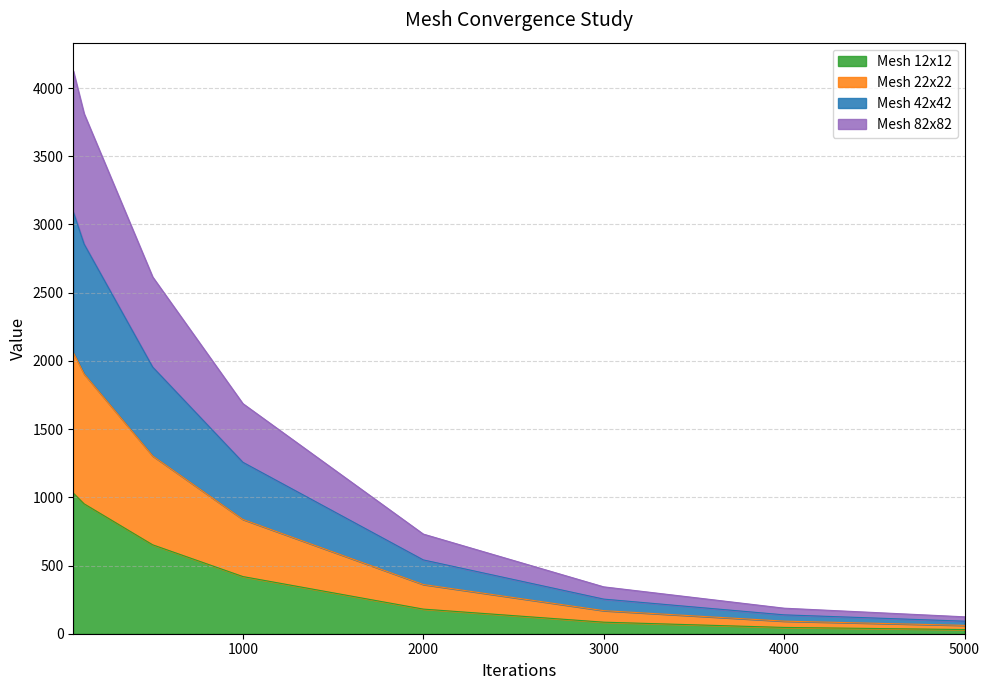

What is the maximum value for Mesh 12x12?

1031.2